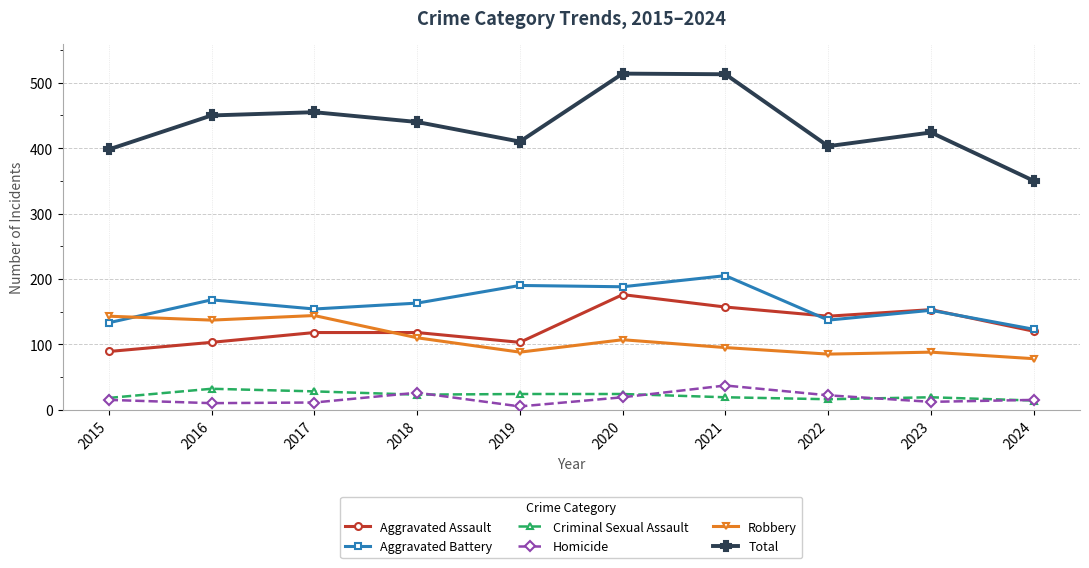

How many lines are shown in the chart?

6